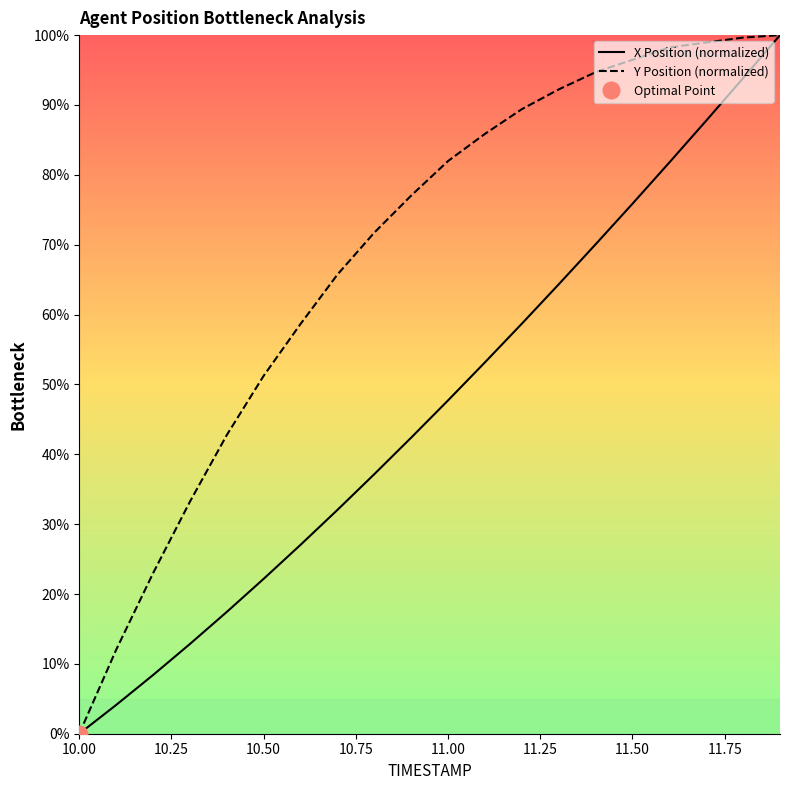

Which category has the highest value in the Y series?

11.9